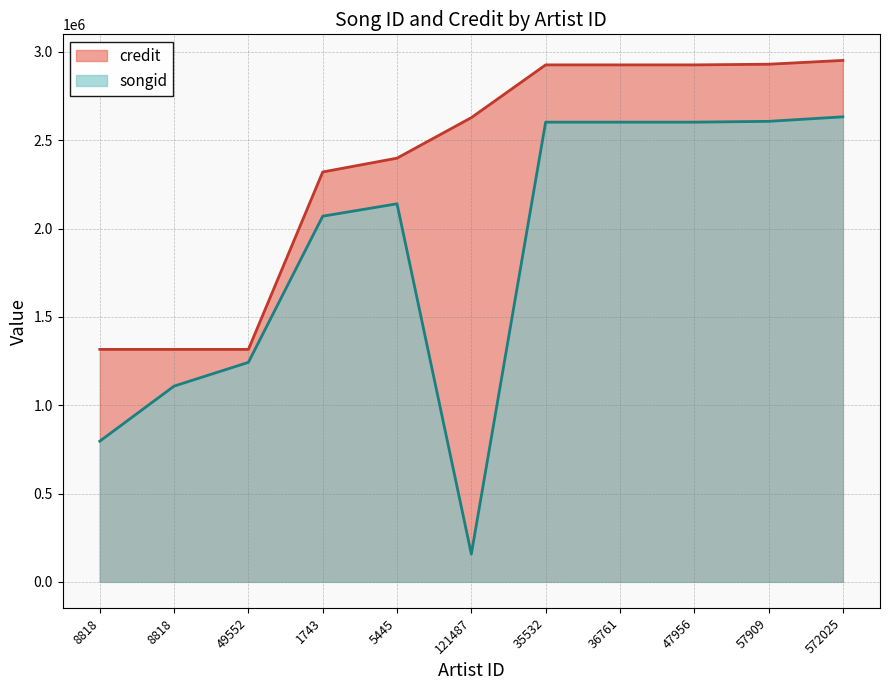

Reading left to right, list all the values displayed in this chart.

songid: 8818=796396	8818=1108173	49552=1242491	1743=2069990	5445=2140218	121487=157216	35532=2602324	36761=2602324	47956=2602324	57909=2606923	572025=2632482
credit: 8818=1315900	8818=1315900	49552=1315903	1743=2320349	5445=2398524	121487=2627945	35532=2926597	36761=2926597	47956=2926597	57909=2930269	572025=2951927